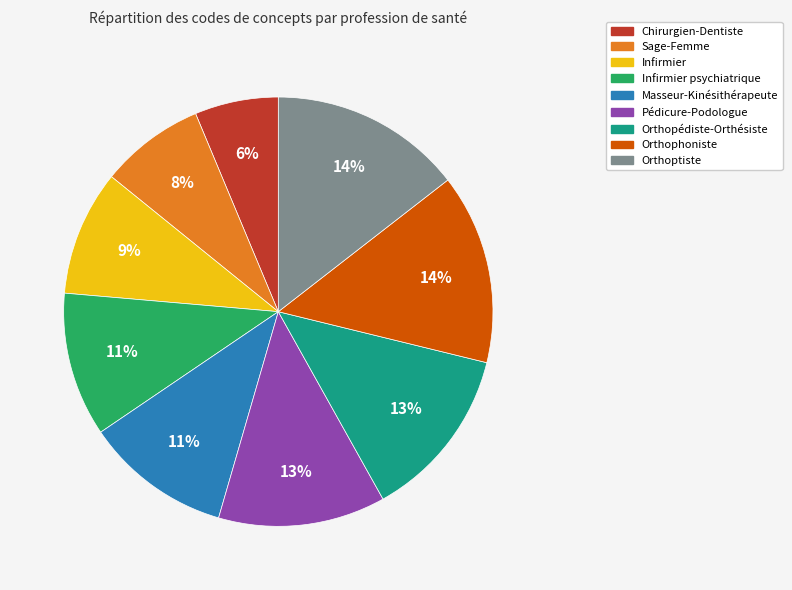

To the nearest percent, what portion does Chirurgien-Dentiste represent?

6%